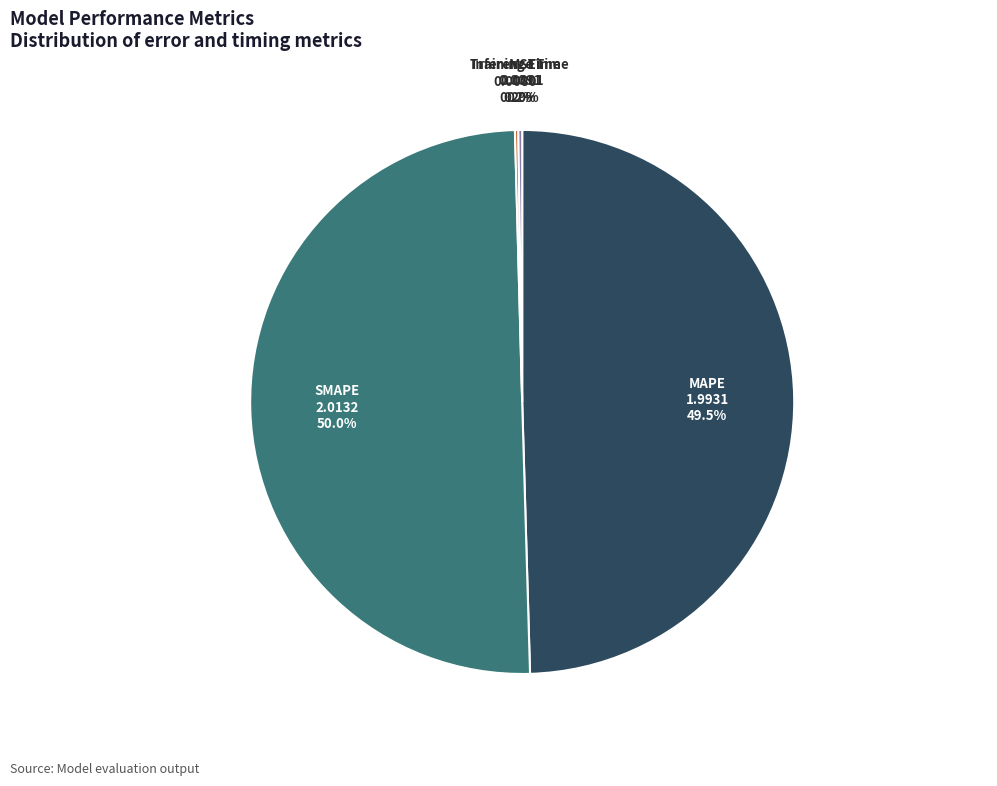

To the nearest percent, what percentage of the pie is SMAPE?

50%